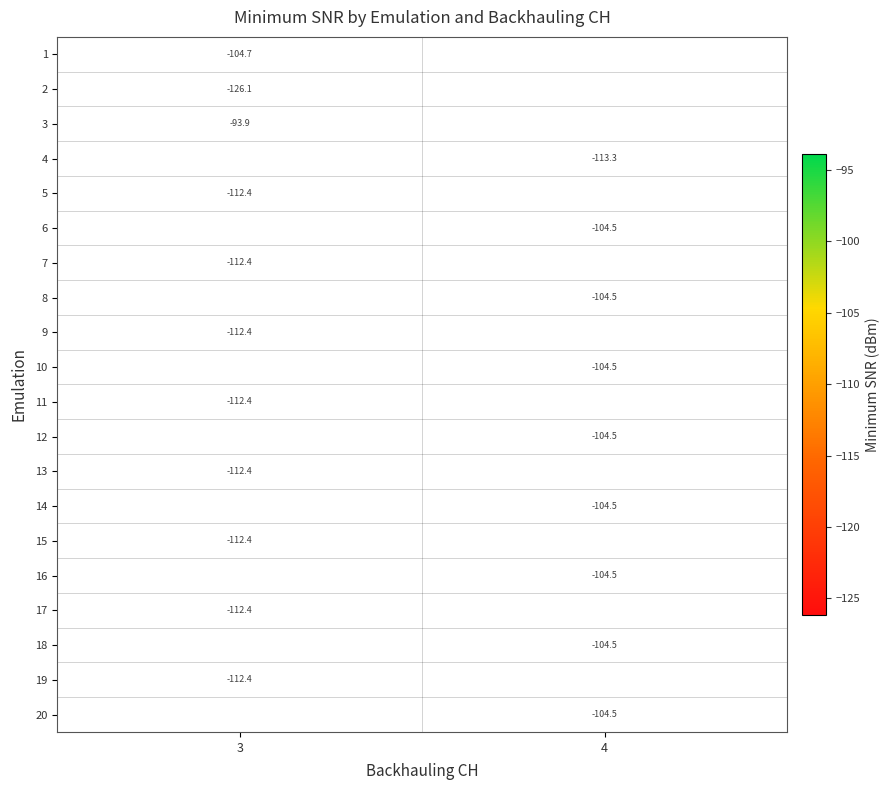

Which category has the highest value in the 14 series?

3